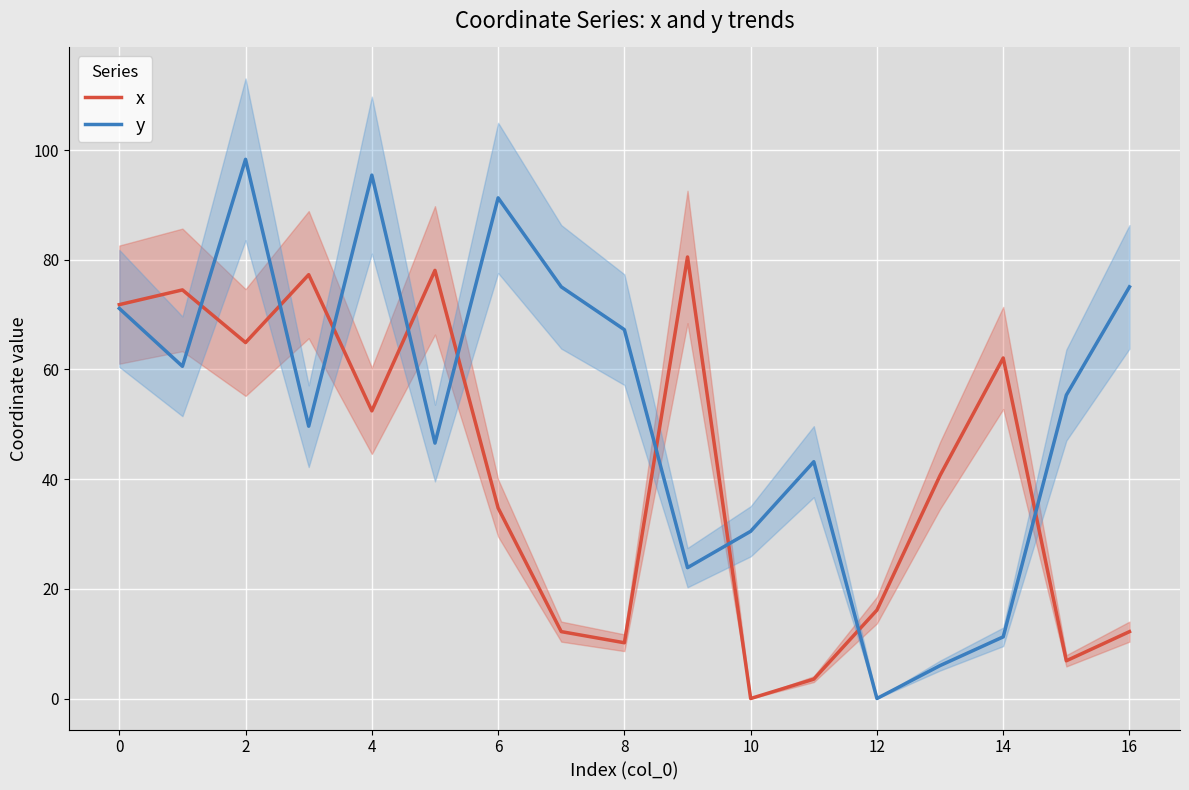

What are all the series names shown in the legend?

x, y